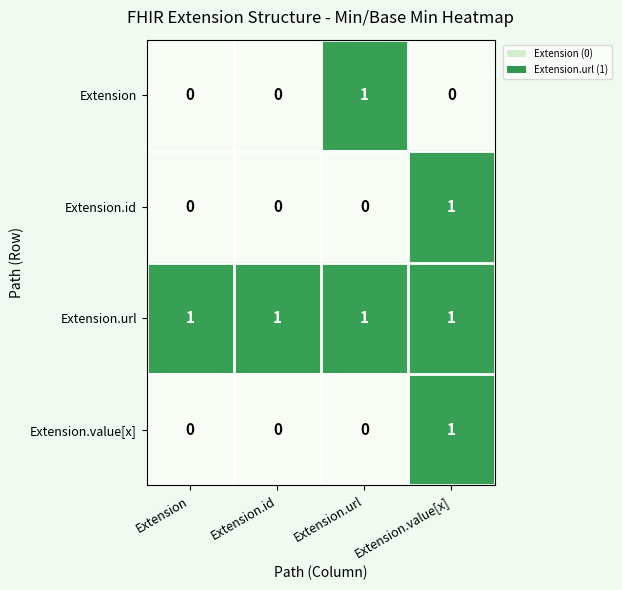

The value of Extension.id at Extension is 0. True or false?

True